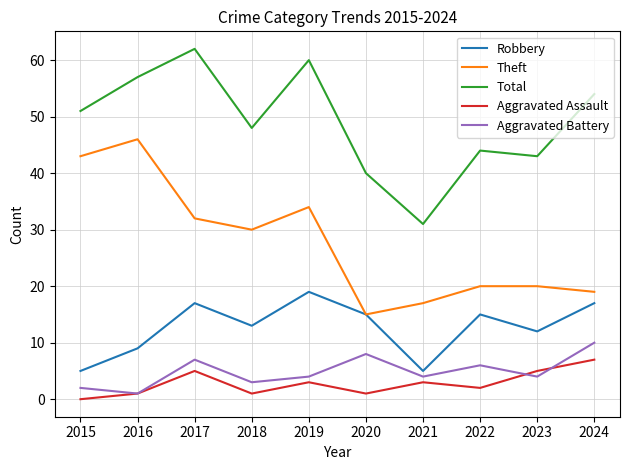

Which category has the lowest value across all series?

2015